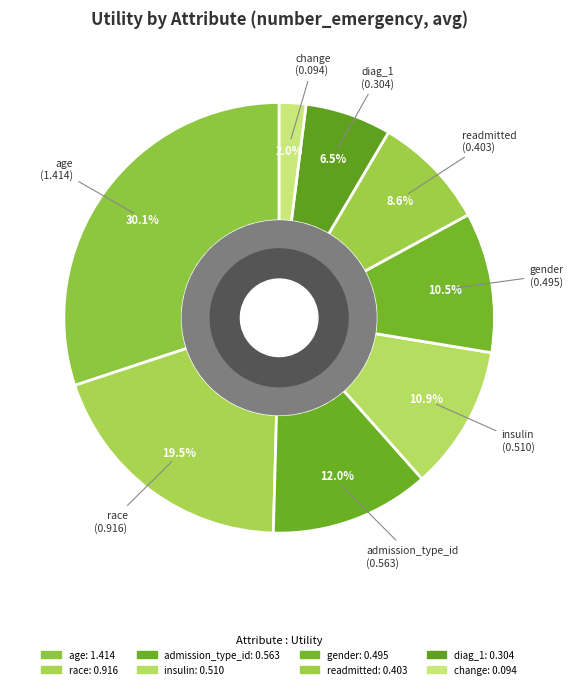

What is the smallest slice in the pie chart?

change